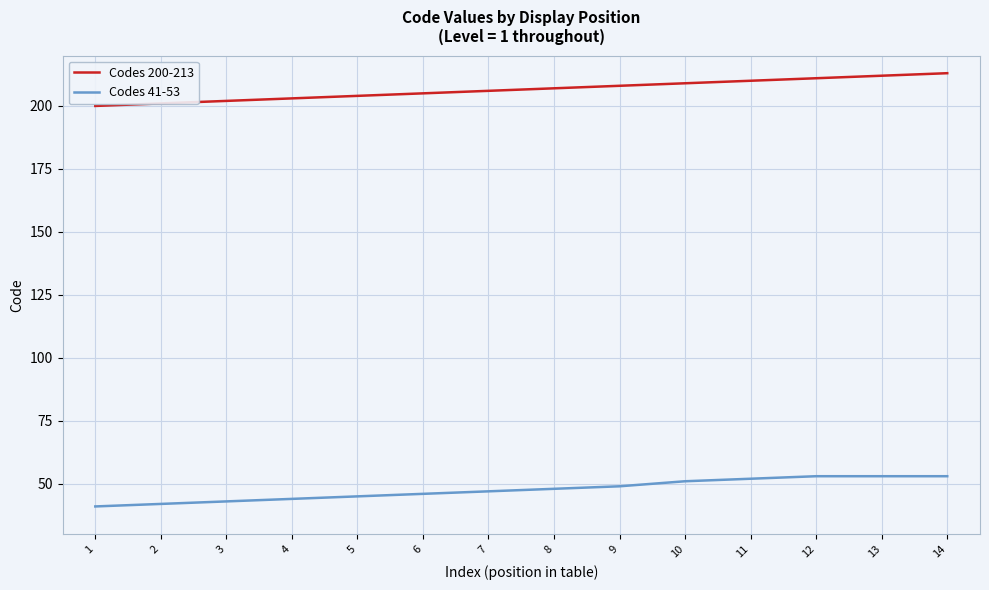

Reading left to right, extract all data points from this chart.

Codes 200-213: 1=200	2=201	3=202	4=203	5=204	6=205	7=206	8=207	9=208	10=209	11=210	12=211	13=212	14=213
Codes 41-53: 1=41	2=42	3=43	4=44	5=45	6=46	7=47	8=48	9=49	10=51	11=52	12=53	13=53	14=53